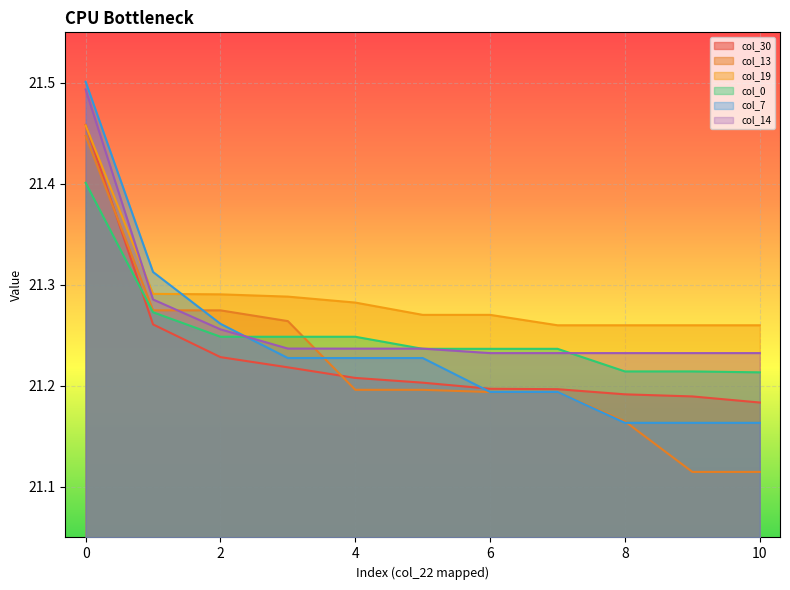

Reading left to right, list all the values displayed in this chart.

col_30: 21.5	21.3	21.2	21.2	21.2	21.2	21.2	21.2	21.2	21.2	21.2
col_13: 21.4	21.3	21.3	21.3	21.2	21.2	21.2	21.2	21.2	21.1	21.1
col_19: 21.5	21.3	21.3	21.3	21.3	21.3	21.3	21.3	21.3	21.3	21.3
col_0: 21.4	21.3	21.2	21.2	21.2	21.2	21.2	21.2	21.2	21.2	21.2
col_7: 21.5	21.3	21.3	21.2	21.2	21.2	21.2	21.2	21.2	21.2	21.2
col_14: 21.5	21.3	21.3	21.2	21.2	21.2	21.2	21.2	21.2	21.2	21.2